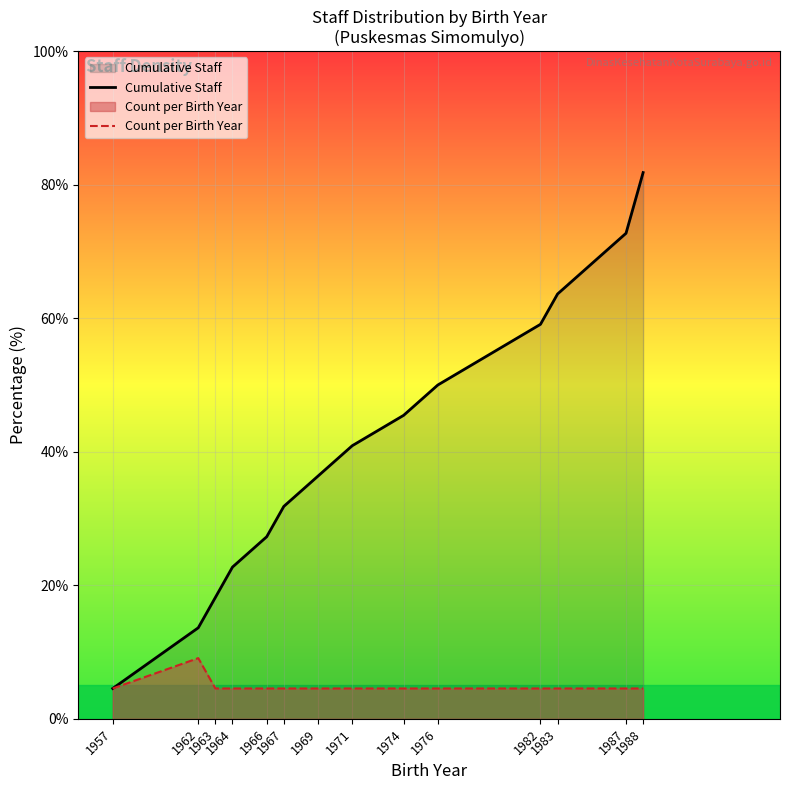

Rank the categories by Count per Birth Year value from lowest to highest.

1957, 1963, 1964, 1966, 1967, 1969, 1971, 1974, 1976, 1982, 1983, 1987, 1988, 1962